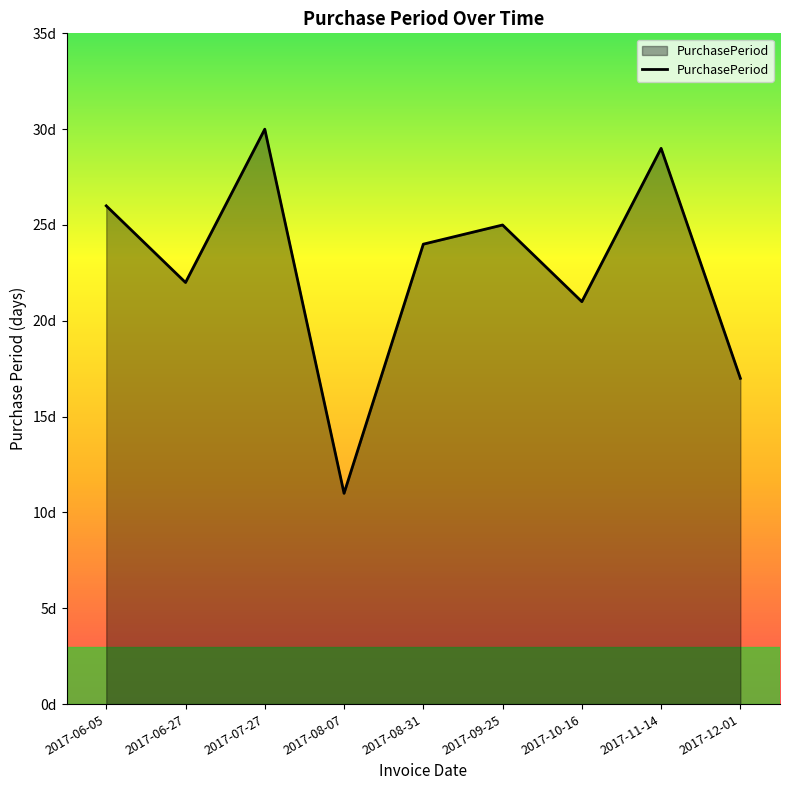

True or false: the data shows 10 at 2017-10-16.

False